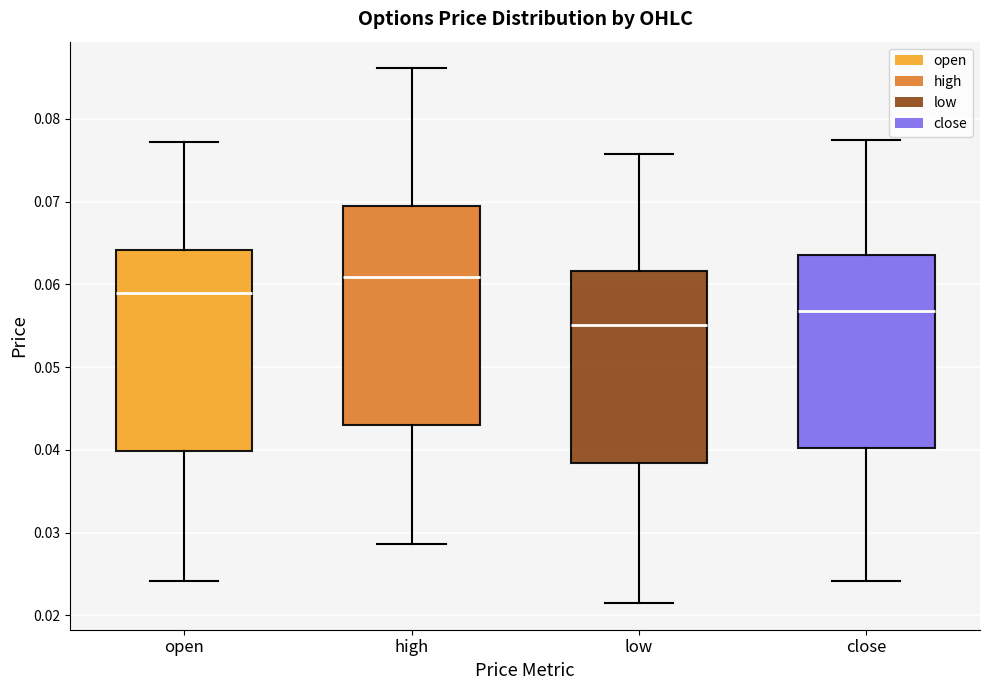

Where does the median line of the box for close sit on the y-axis? The values are not printed on the chart, so give them approximately, as read against the axis.

0.057